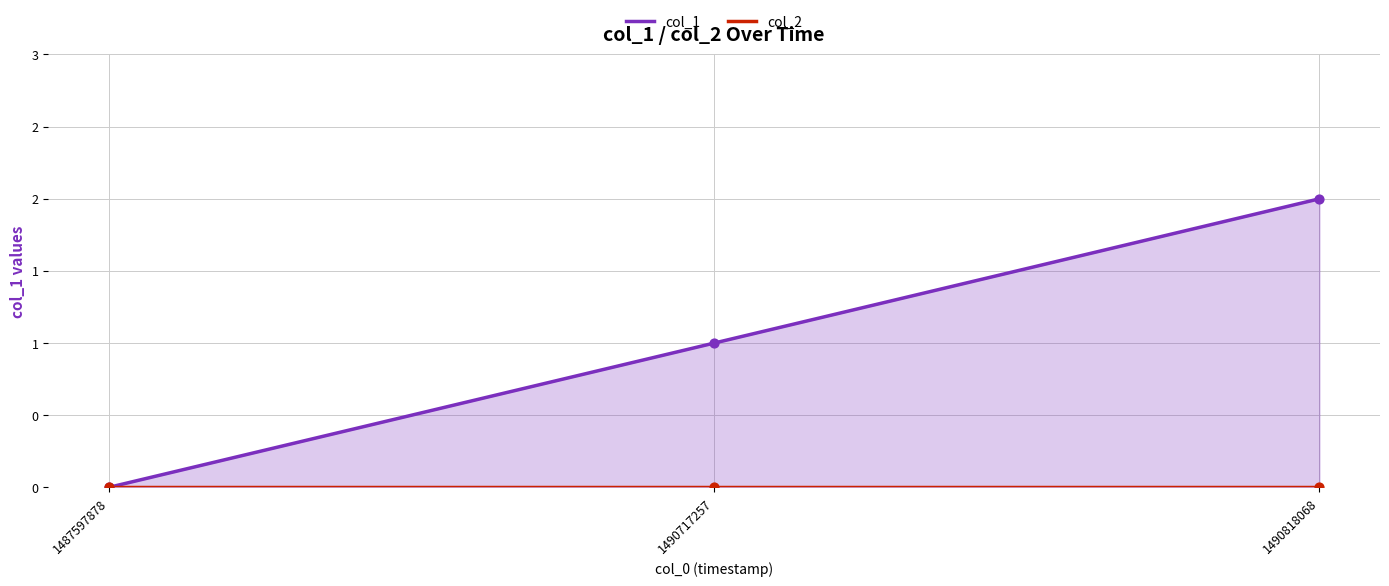

What is the total value across all series at 1490717257?

1